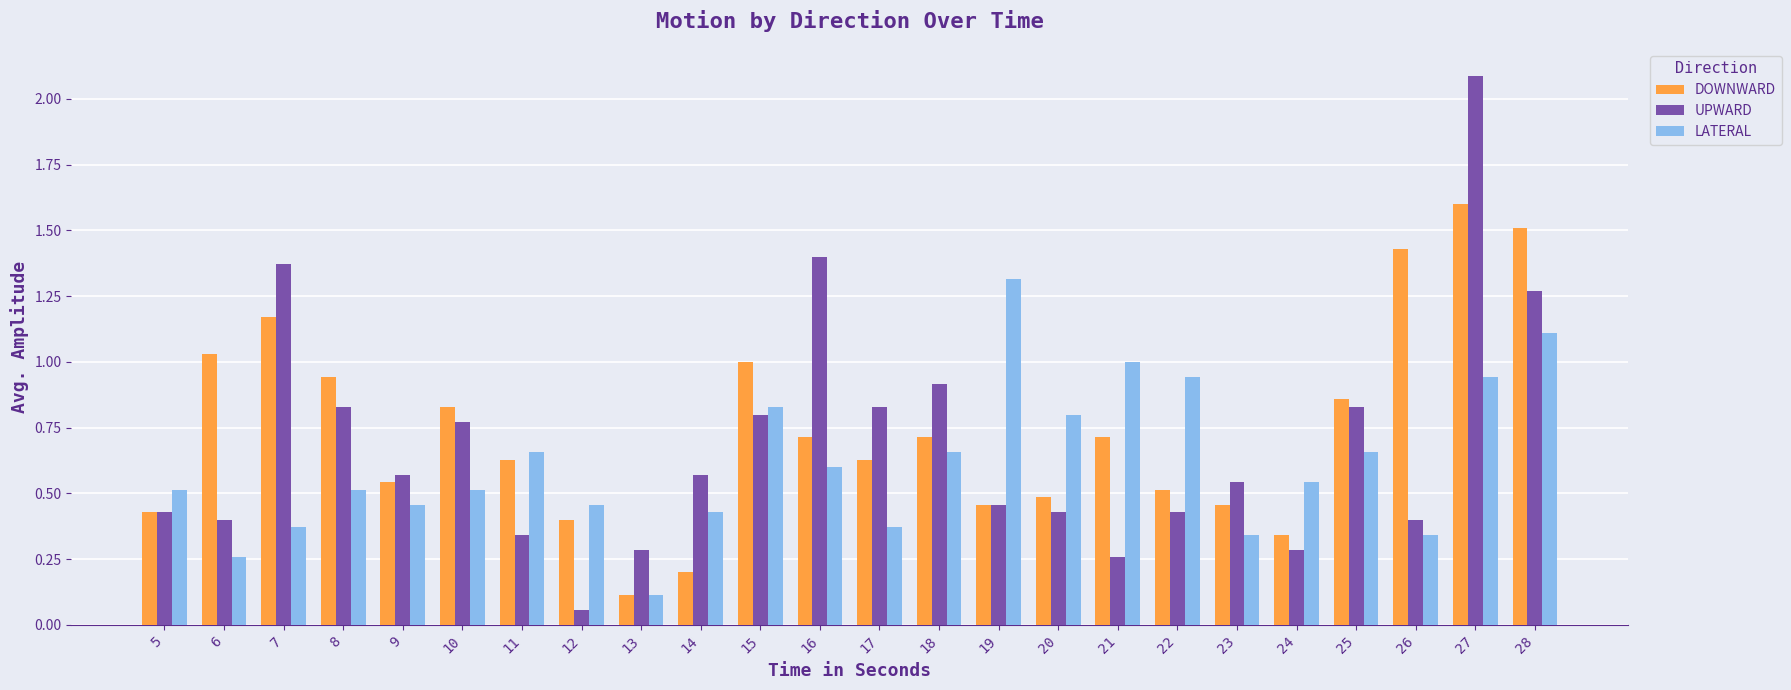

What is the total value across all series at 22?

1.9